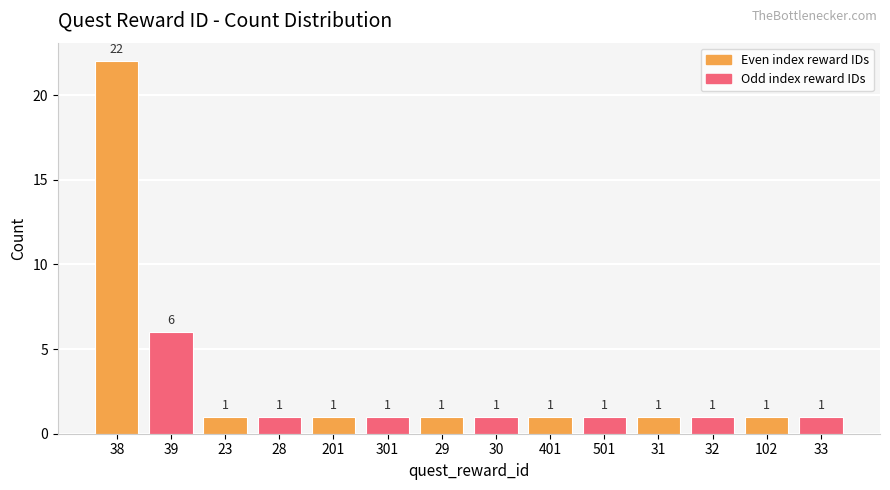

What is the approximate value at 23?

1